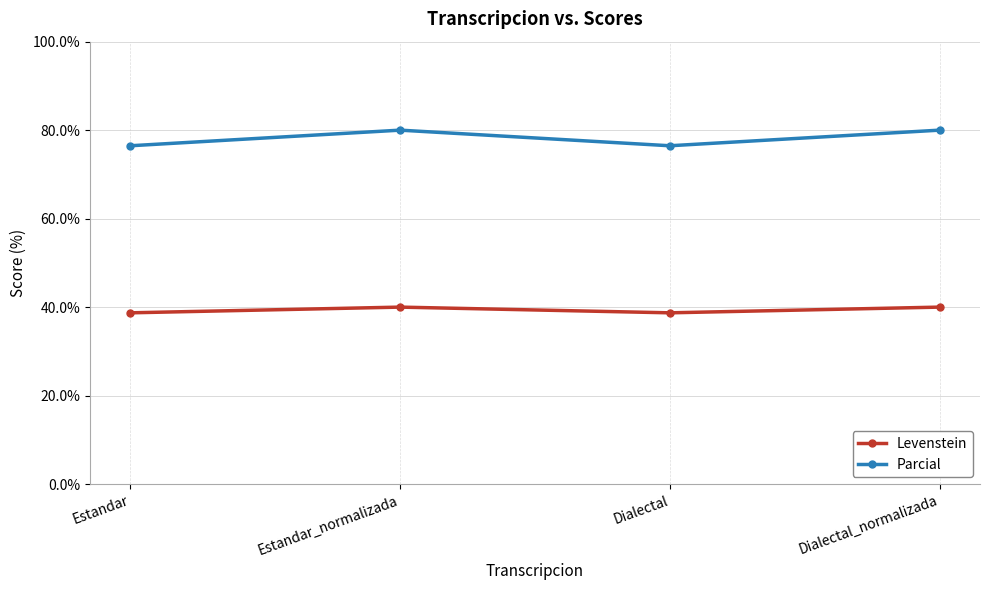

Which series has the largest range (max minus min)?

Parcial